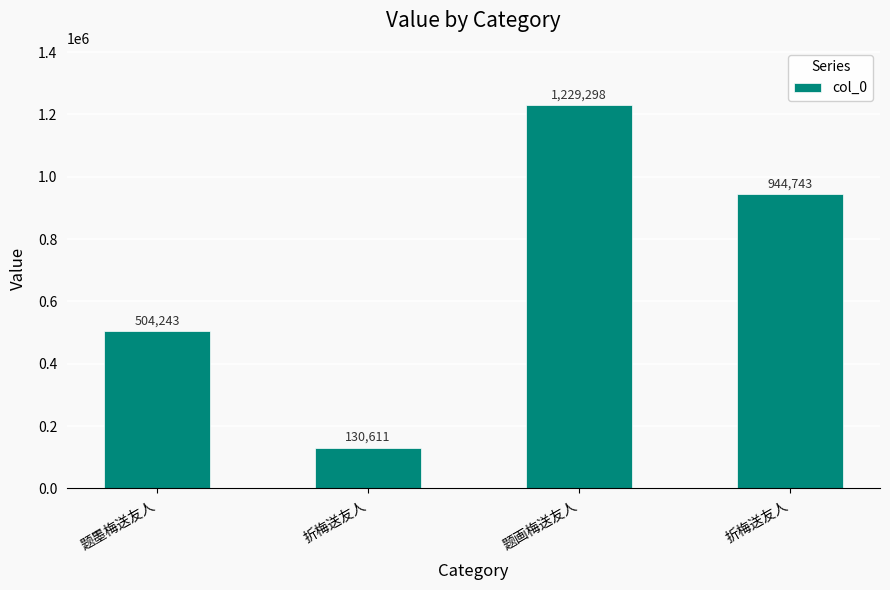

What is the average value?

702224